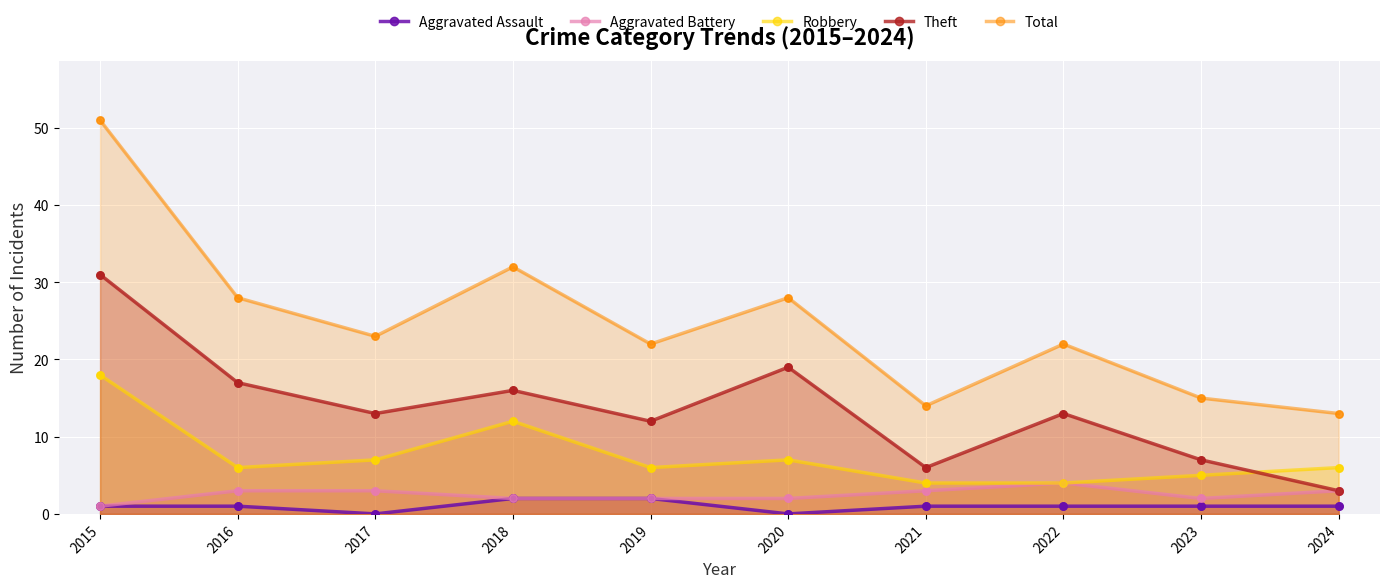

What are all the series names shown in the legend?

Aggravated Assault, Aggravated Battery, Robbery, Theft, Total